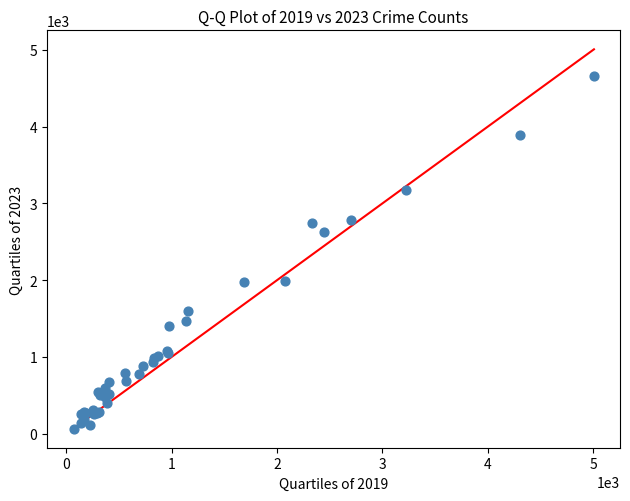

What Y value in the scatter plot is closest to 2364?

2622